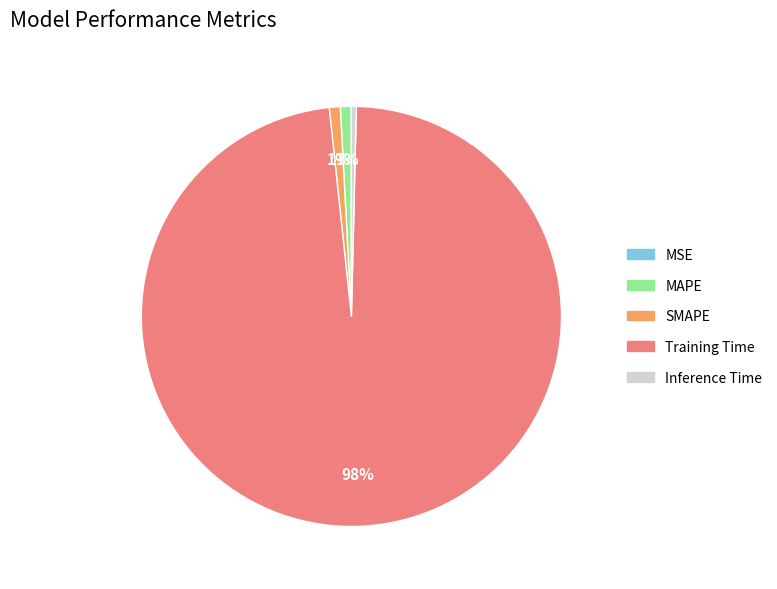

To the nearest percent, what is the difference between the largest and smallest slice percentages?

98%